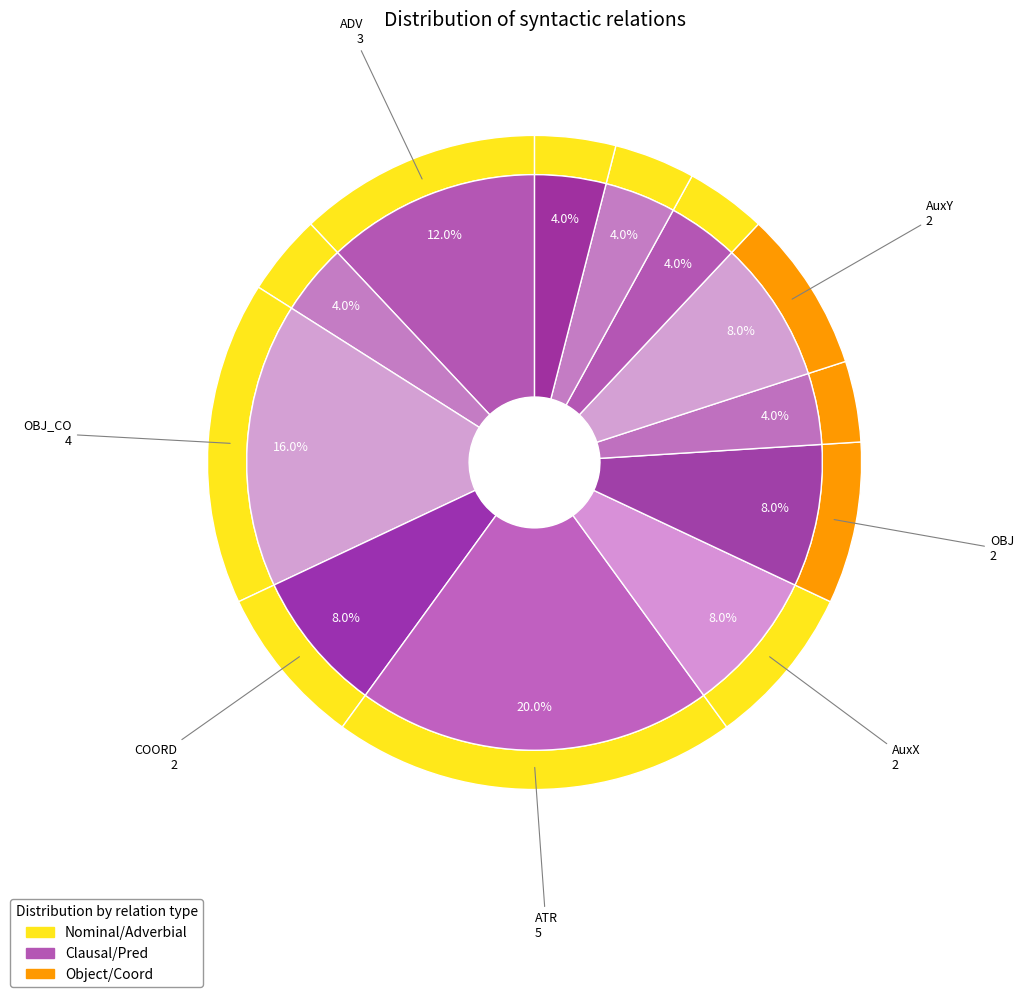

Is there a majority slice in this chart?

No